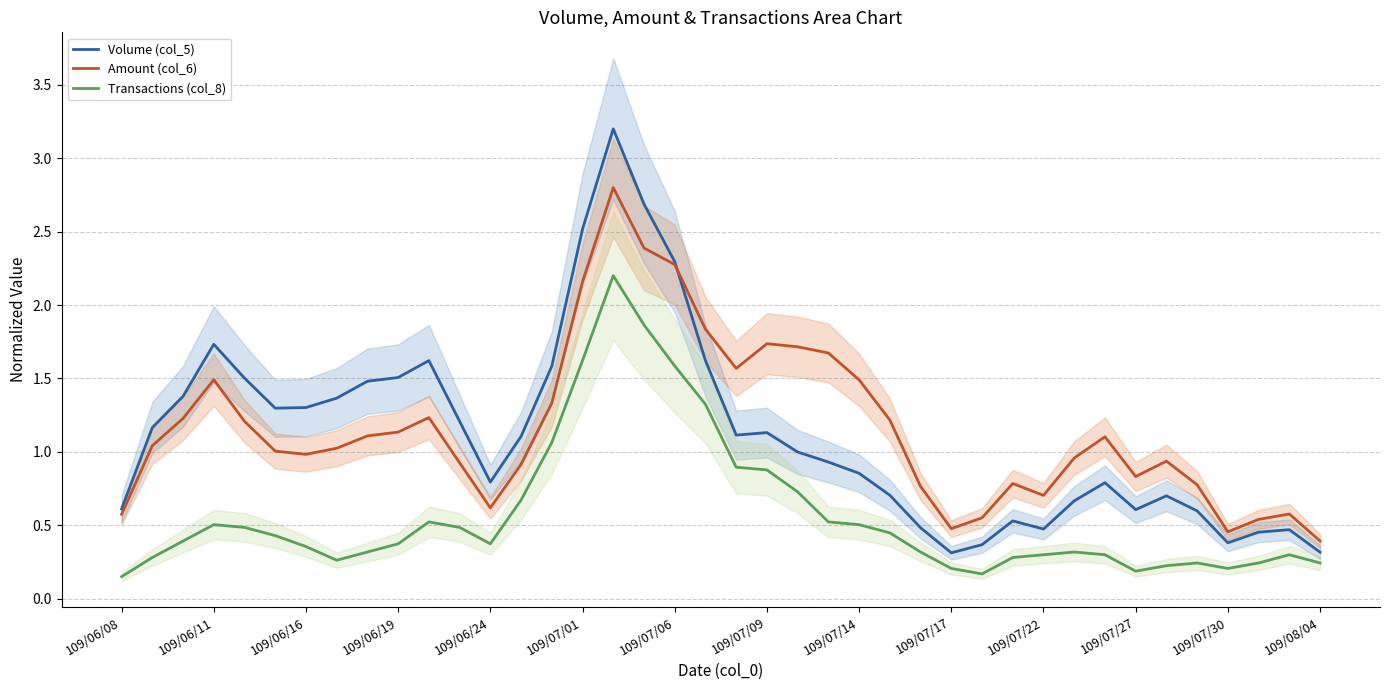

At how many categories does at least one series exceed 0?

40